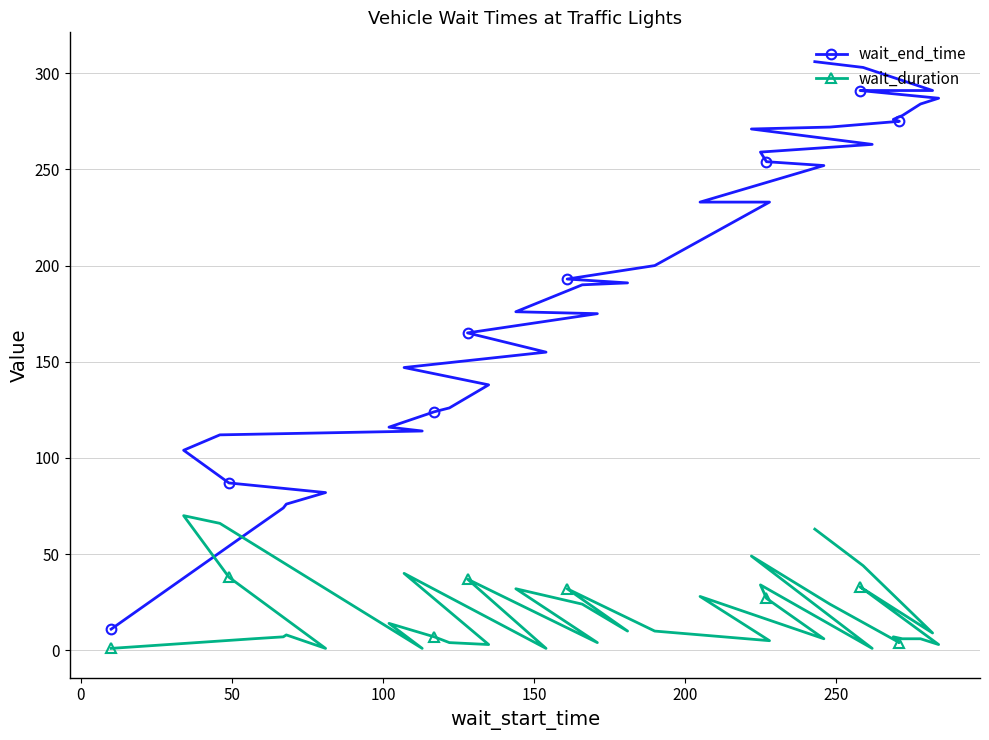

Rank the series by their average value, from highest to lowest.

wait_end_time, wait_duration